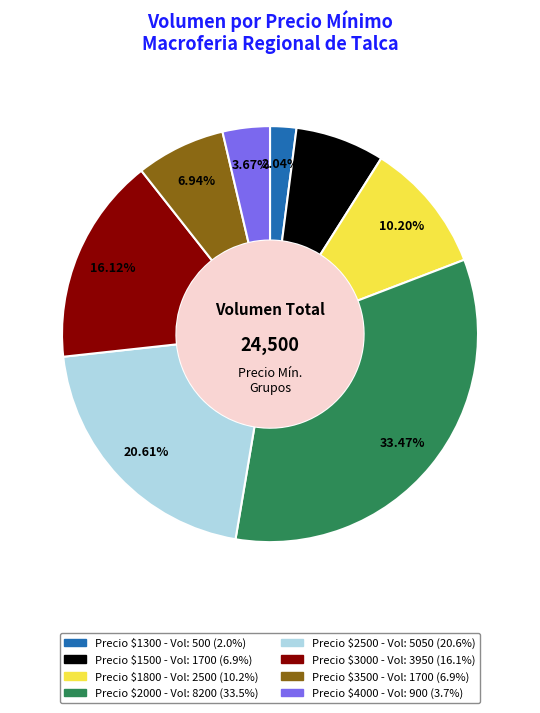

Is there any slice that represents more than half of the pie?

No